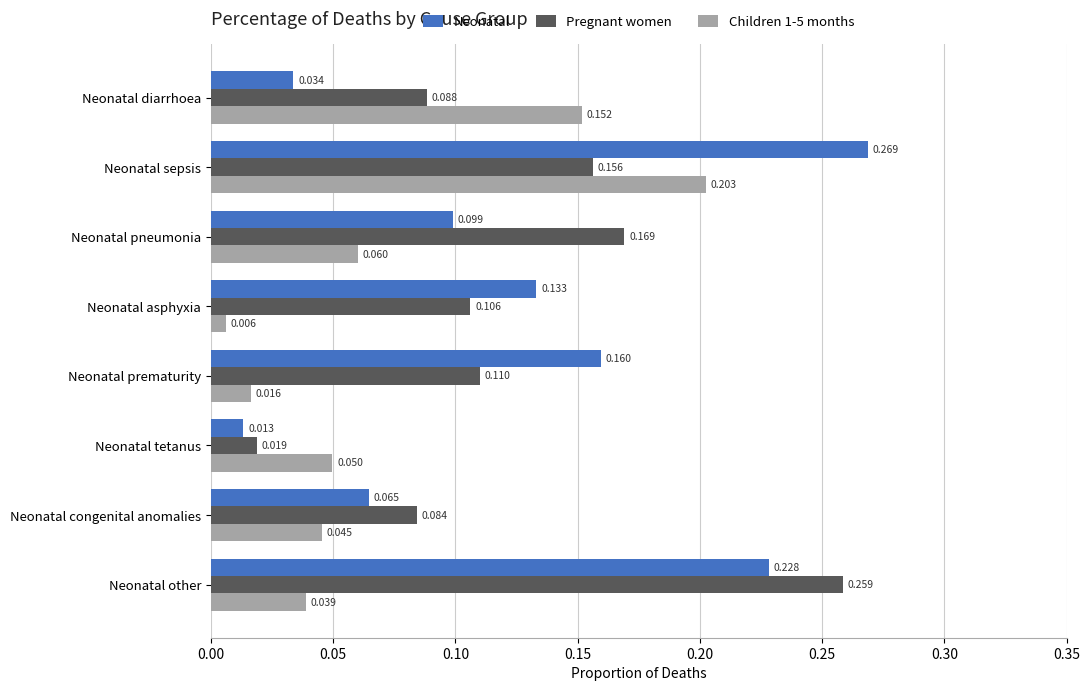

At which label is Neonatal closest to 0?

Neonatal tetanus